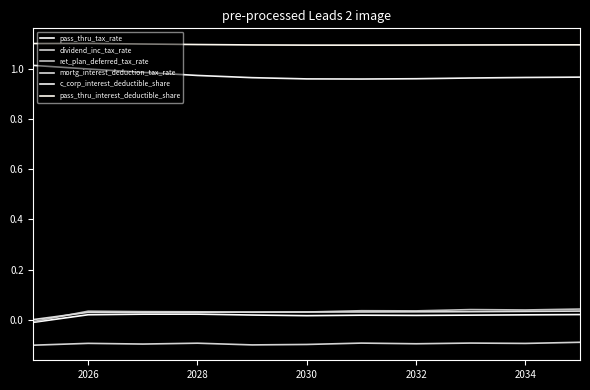

Does the chart have visible grid lines?

No